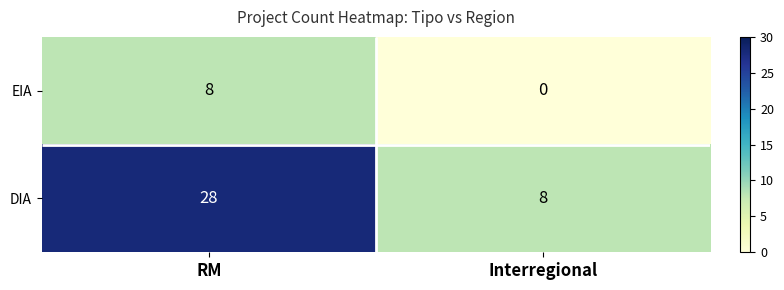

The value of EIA at RM is 8. True or false?

True